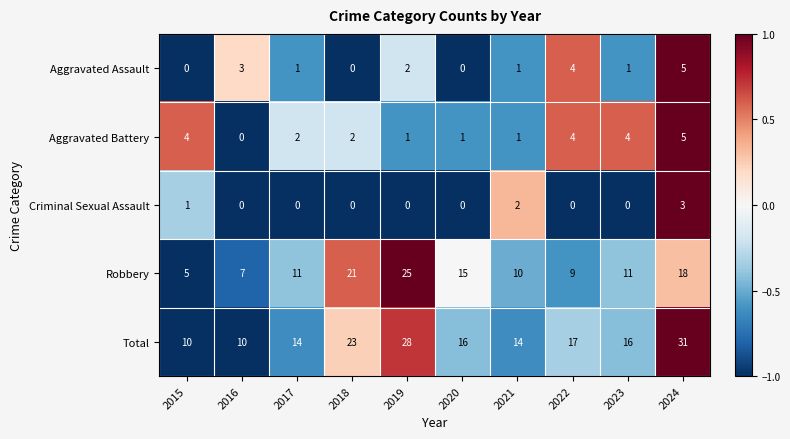

What is the spread (max minus min) of values at 2017?

14